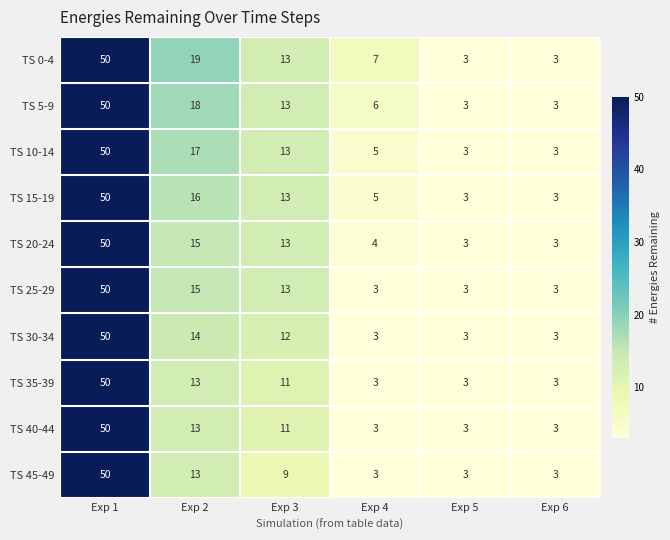

What is the sum of all TS 0-4 values?

95